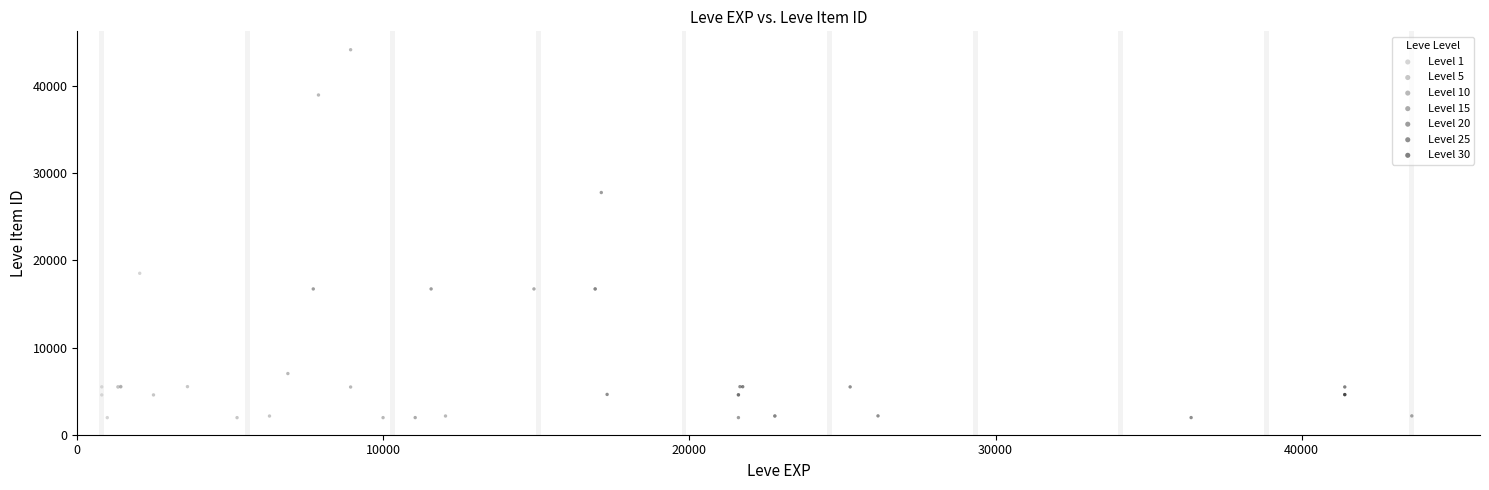

Which series contains the highest Y value?

Level 10